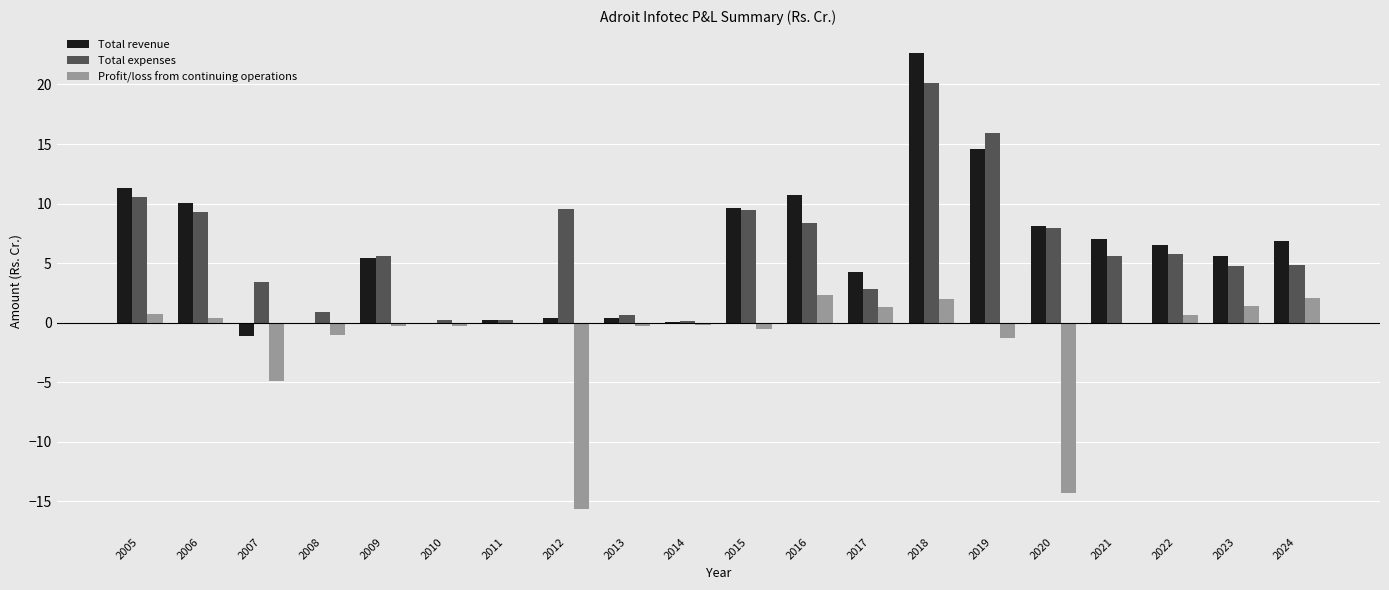

What is the approximate value of Total revenue at 2019?

14.6